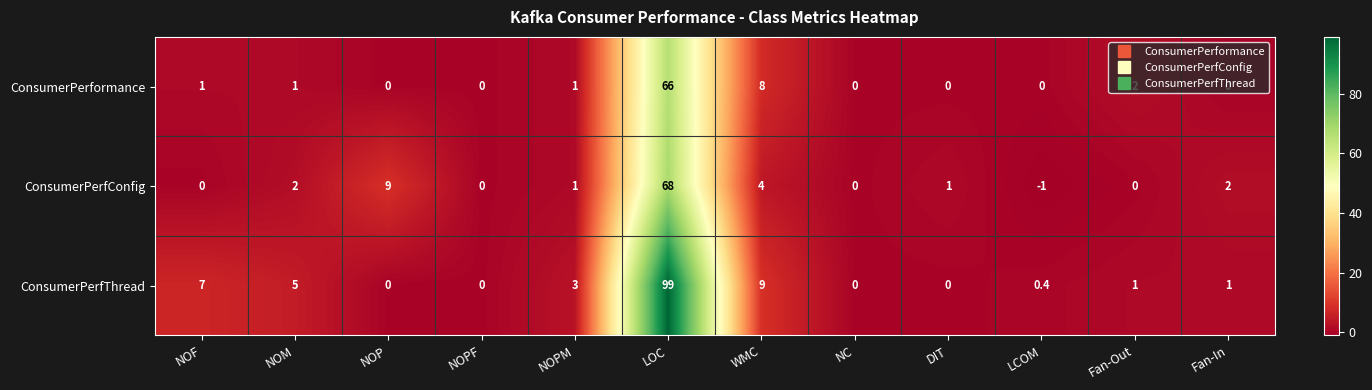

At which category is the sum across all series the highest?

LOC